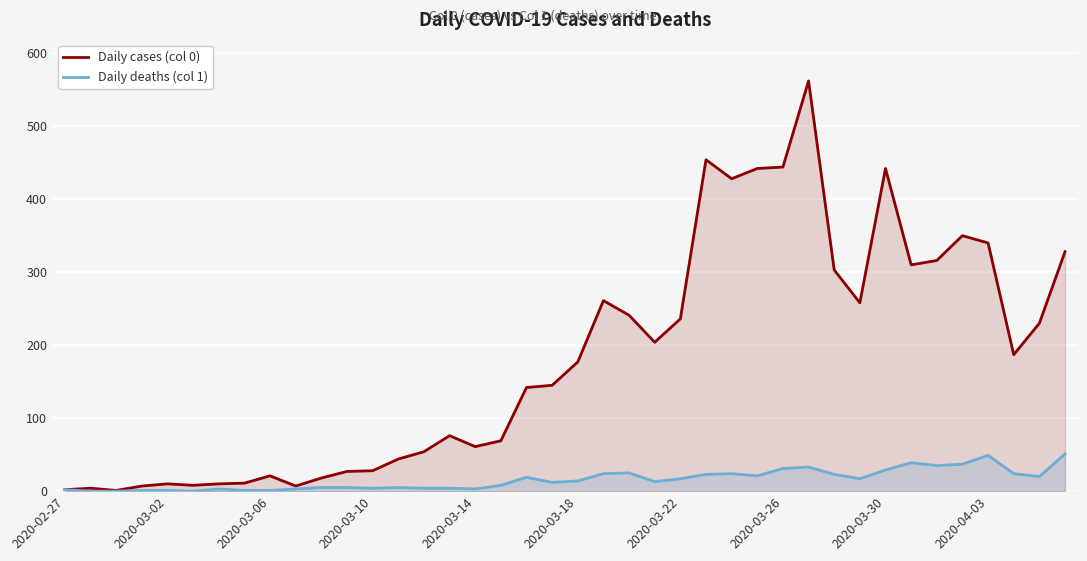

What is the average value of the Daily cases (col 0) series?

181